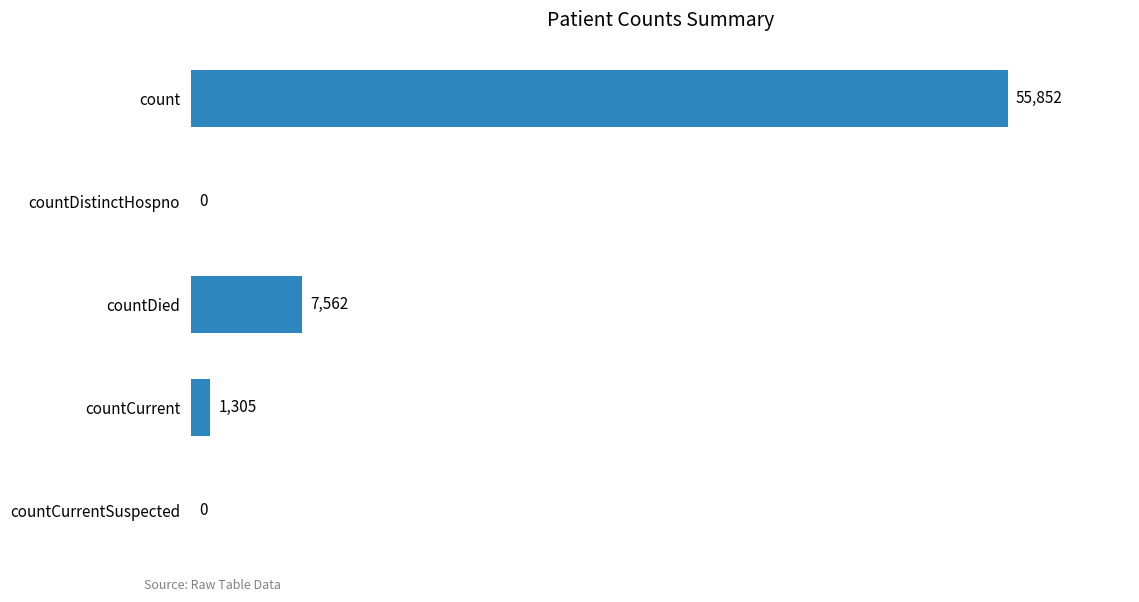

Reading top to bottom, list all the values displayed in this chart.

count=55852	countDistinctHospno=0	countDied=7562	countCurrent=1305	countCurrentSuspected=0